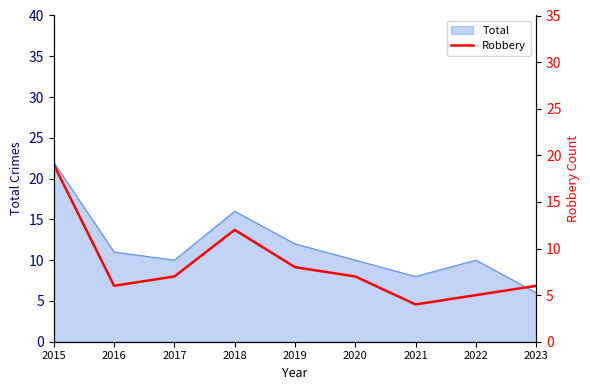

Is it true that Total equals 14 at 2017?

False